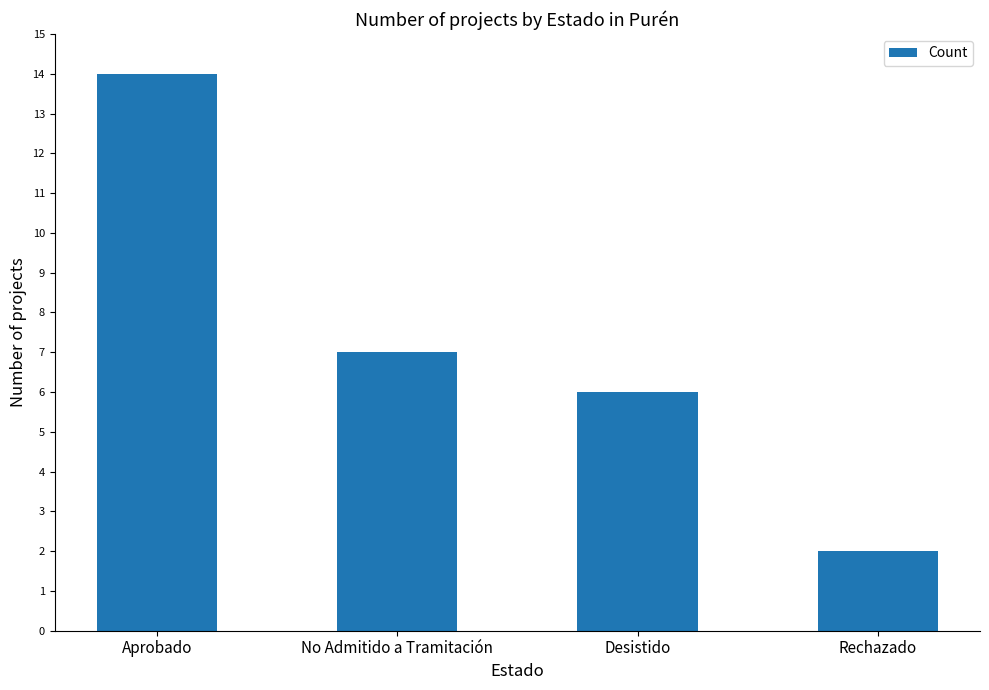

What is the ratio of the value at No Admitido a Tramitación to the value at Desistido?

1.2